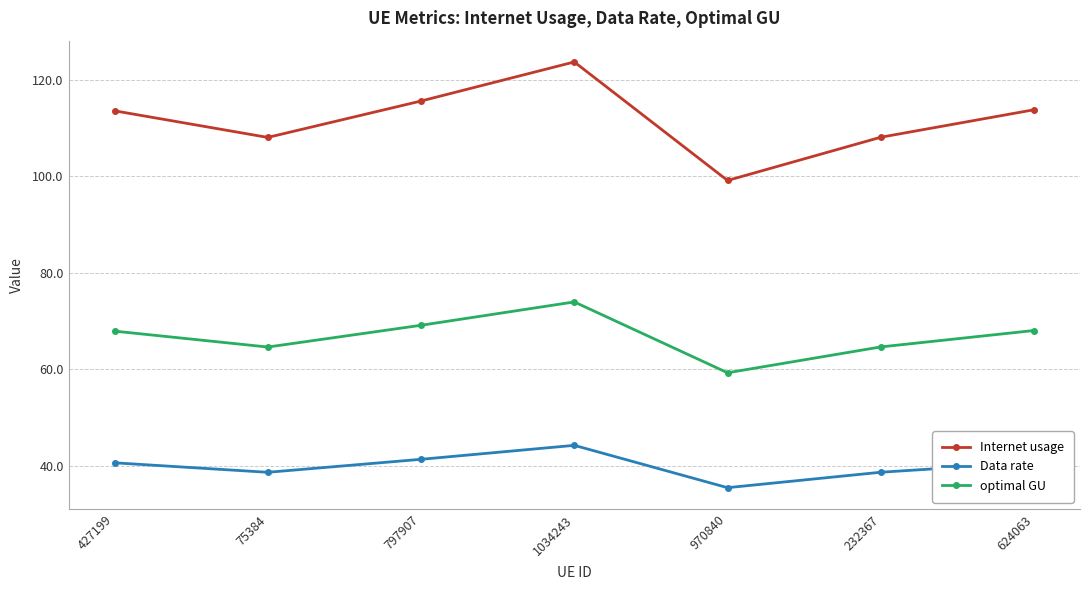

What is the maximum value shown in the chart?

123.7